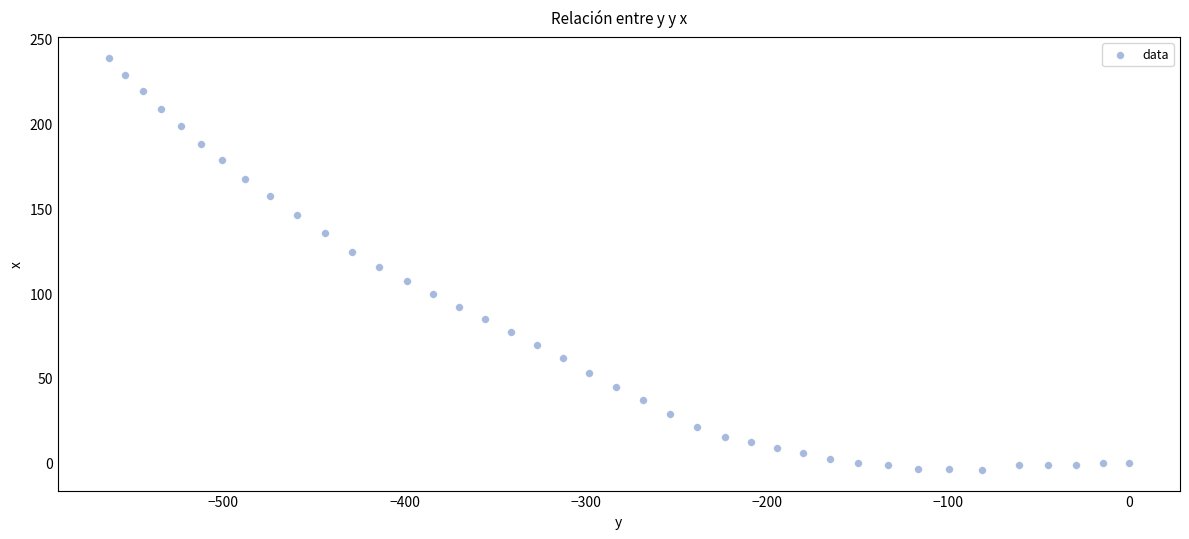

What is the range of X values (max minus min)?

563.3